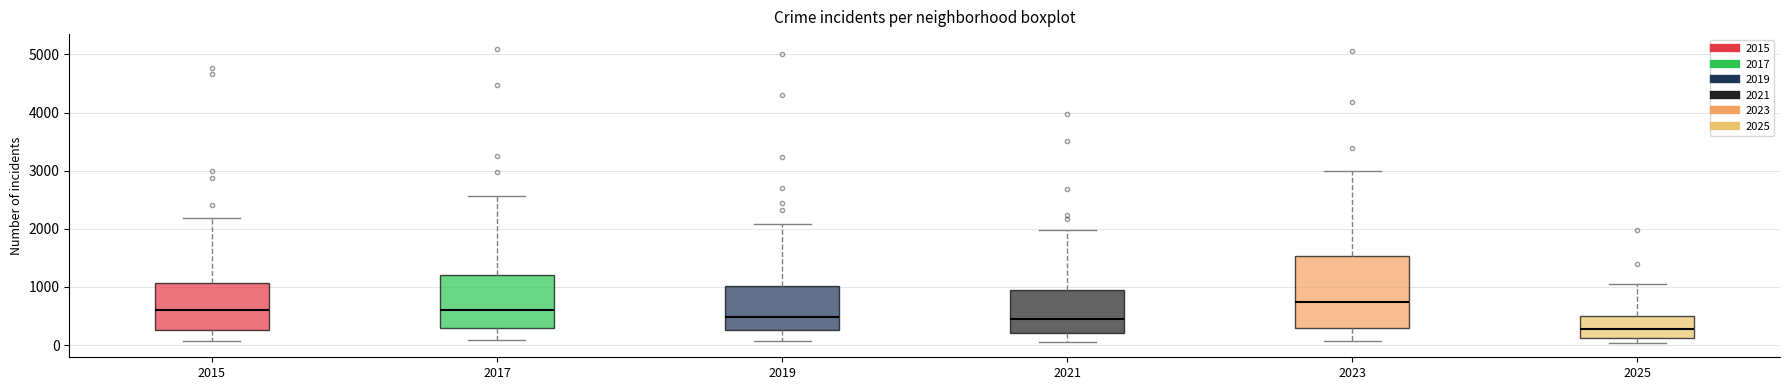

Where is the lower edge of the box at x = 2015 on the y-axis? The values are not printed on the chart, so give them approximately, as read against the axis.

300